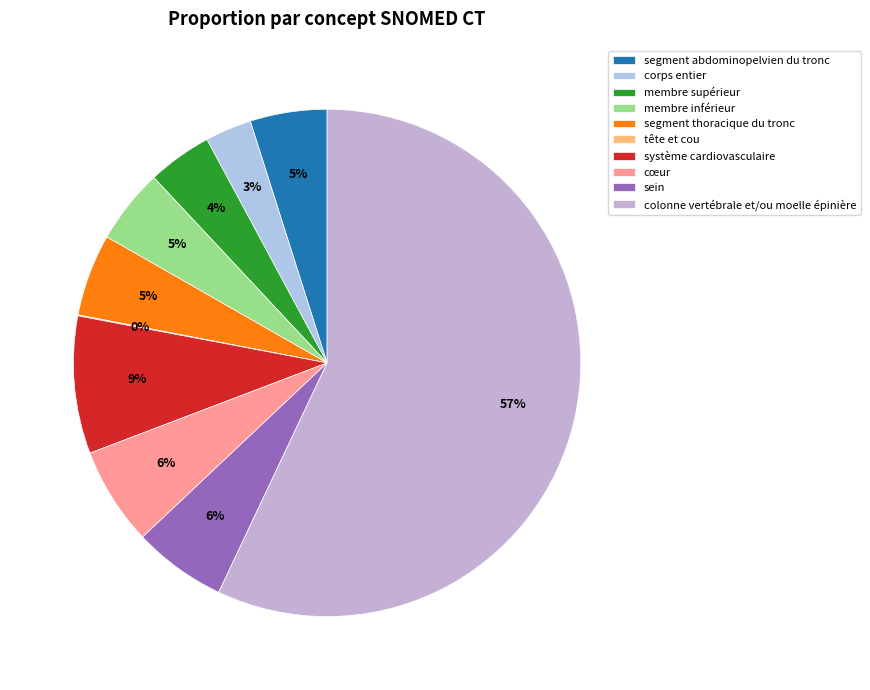

Count the number of slices in the pie.

10